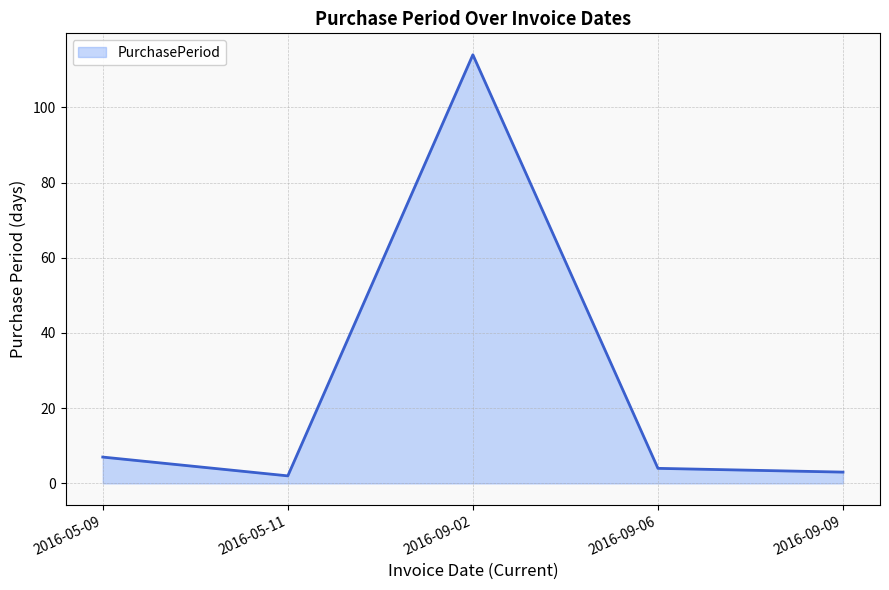

How many values are below 4?

2